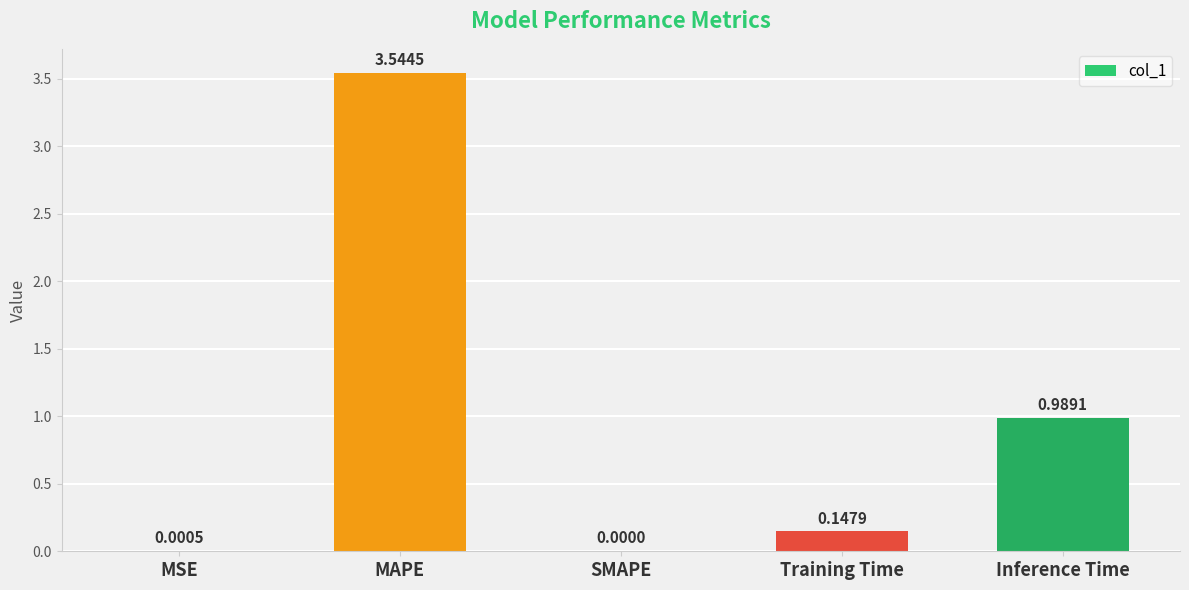

What is the sum of the values at Training Time and MAPE?

3.7